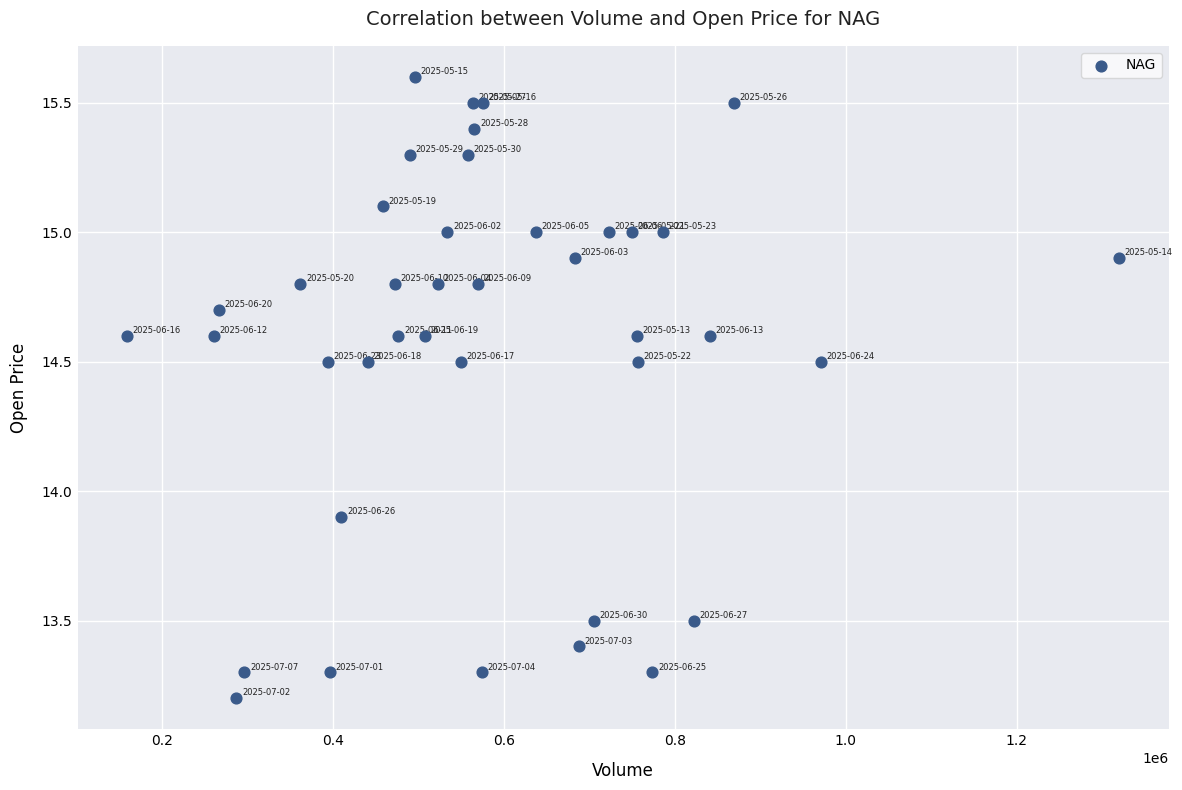

What Y value in the scatter plot is closest to 14?

13.9